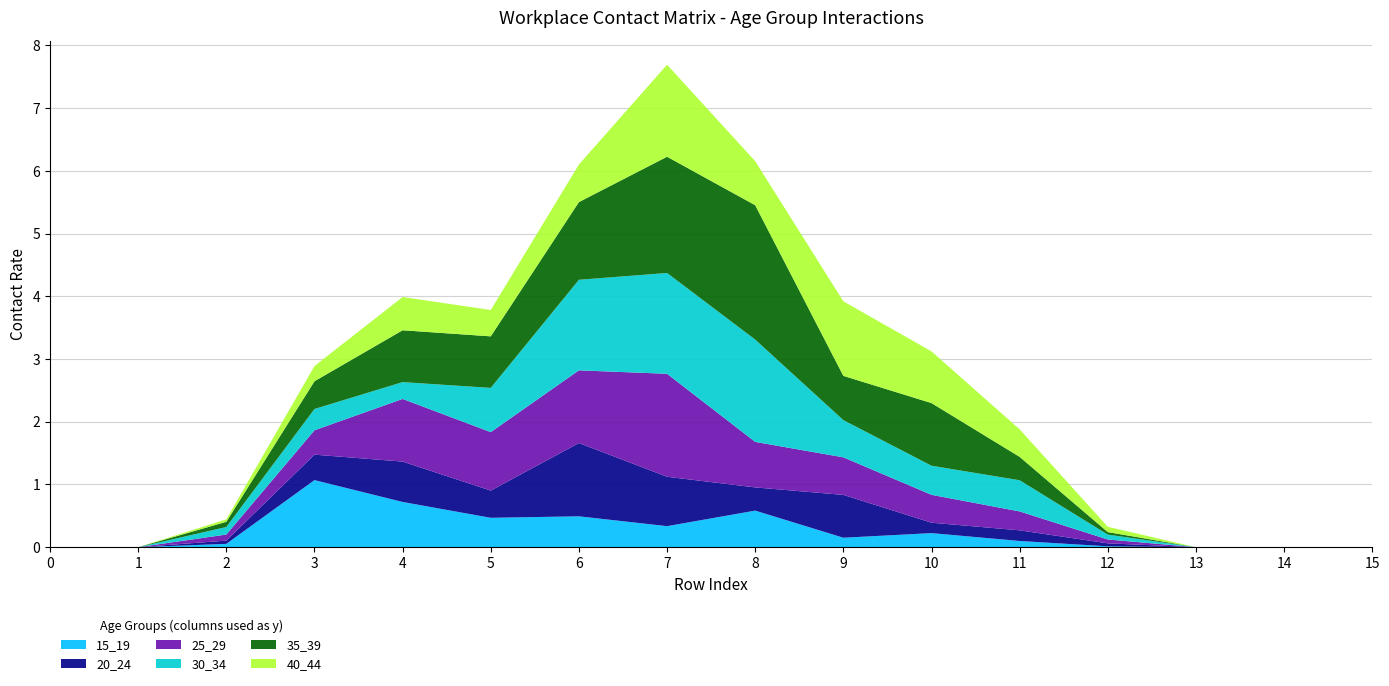

Reading left to right, what are all the values shown in this chart?

15_19: 0=0.0	1=0.0	2=0.1	3=1.1	4=0.7	5=0.5	6=0.5	7=0.3	8=0.6	9=0.2	10=0.2	11=0.1	12=0.0	13=0.0	14=0.0	15=0.0
20_24: 0=0.0	1=0.0	2=0.1	3=0.4	4=0.6	5=0.4	6=1.2	7=0.8	8=0.4	9=0.7	10=0.2	11=0.2	12=0.0	13=0.0	14=0.0	15=0.0
25_29: 0=0.0	1=0.0	2=0.1	3=0.4	4=1.0	5=0.9	6=1.2	7=1.6	8=0.7	9=0.6	10=0.4	11=0.3	12=0.1	13=0.0	14=0.0	15=0.0
30_34: 0=0.0	1=0.0	2=0.1	3=0.3	4=0.3	5=0.7	6=1.4	7=1.6	8=1.6	9=0.6	10=0.5	11=0.5	12=0.1	13=0.0	14=0.0	15=0.0
35_39: 0=0.0	1=0.0	2=0.1	3=0.4	4=0.8	5=0.8	6=1.2	7=1.9	8=2.1	9=0.7	10=1.0	11=0.4	12=0.0	13=0.0	14=0.0	15=0.0
40_44: 0=0.0	1=0.0	2=0.0	3=0.2	4=0.5	5=0.4	6=0.6	7=1.5	8=0.7	9=1.2	10=0.8	11=0.4	12=0.1	13=0.0	14=0.0	15=0.0